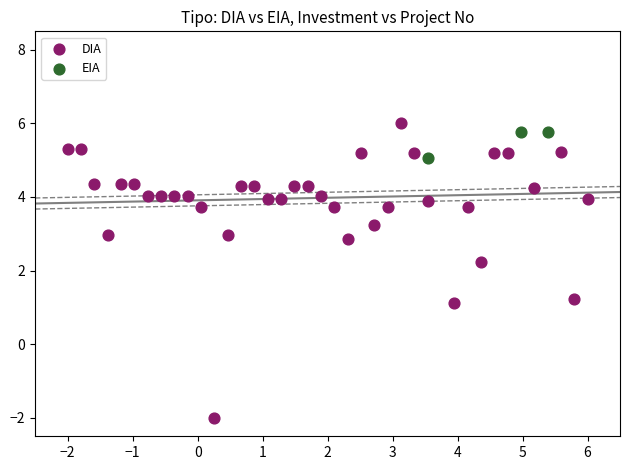

Which series has the widest spread of Y values?

DIA